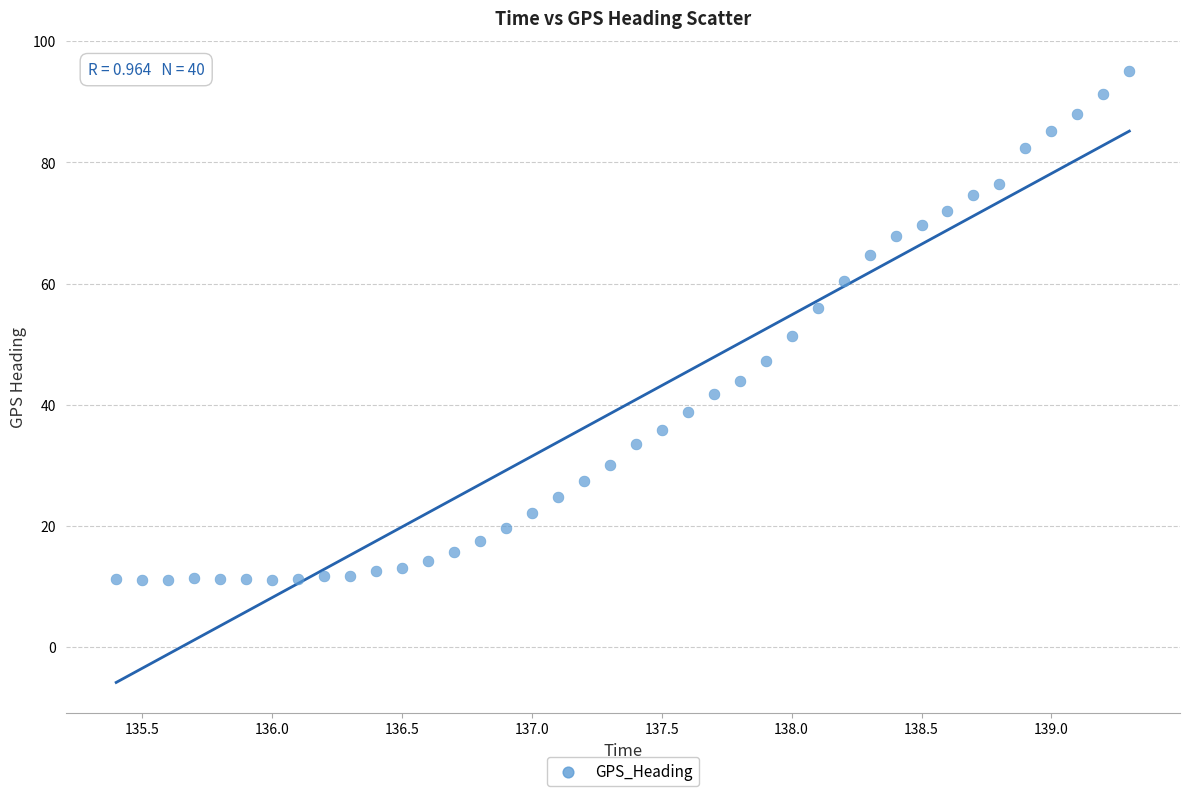

What Y value in the scatter plot is closest to 53?

51.4